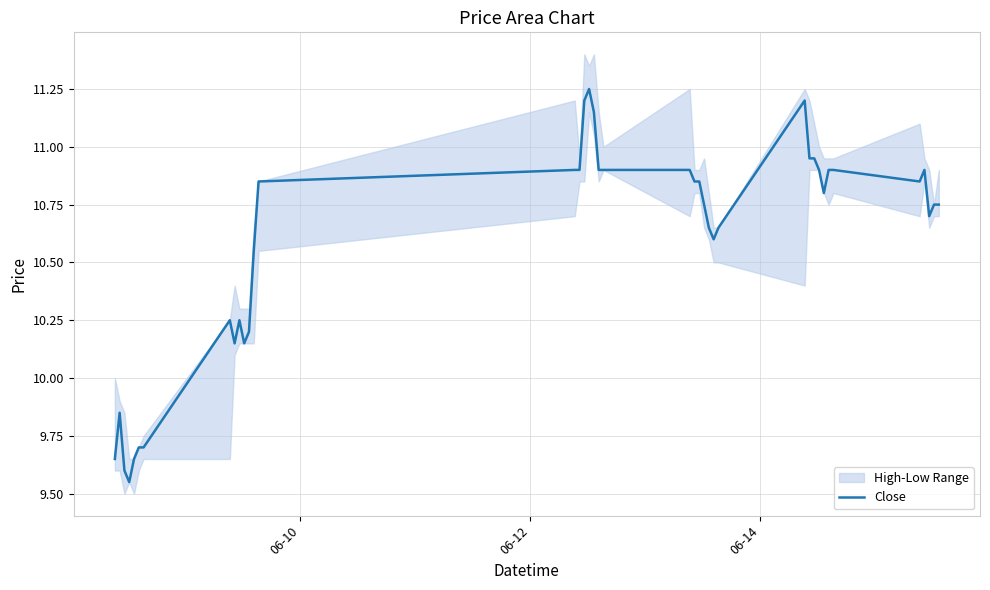

The value at 14 is 2.4. True or false?

False